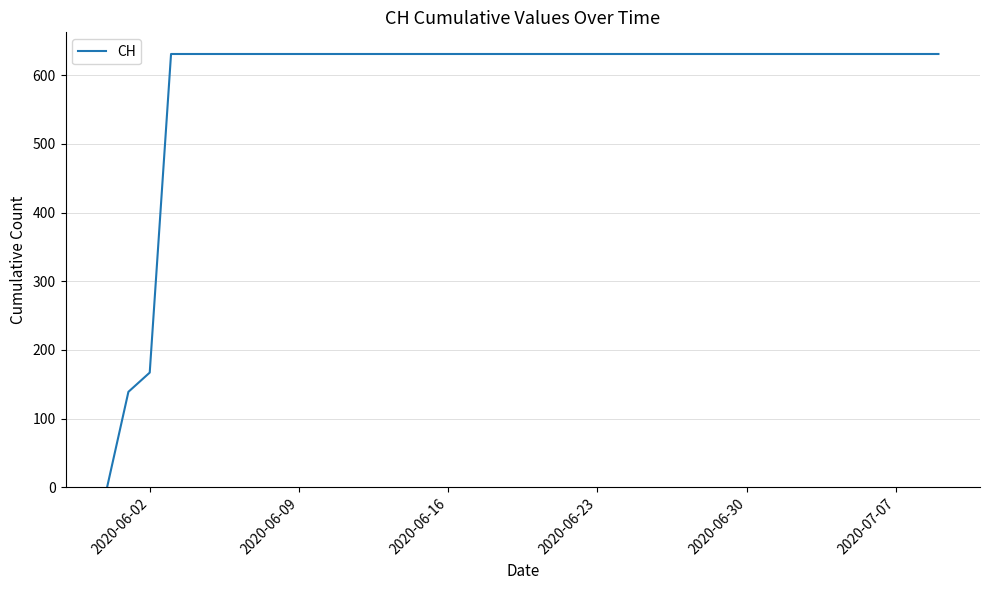

What is the difference between the maximum and minimum values?

631